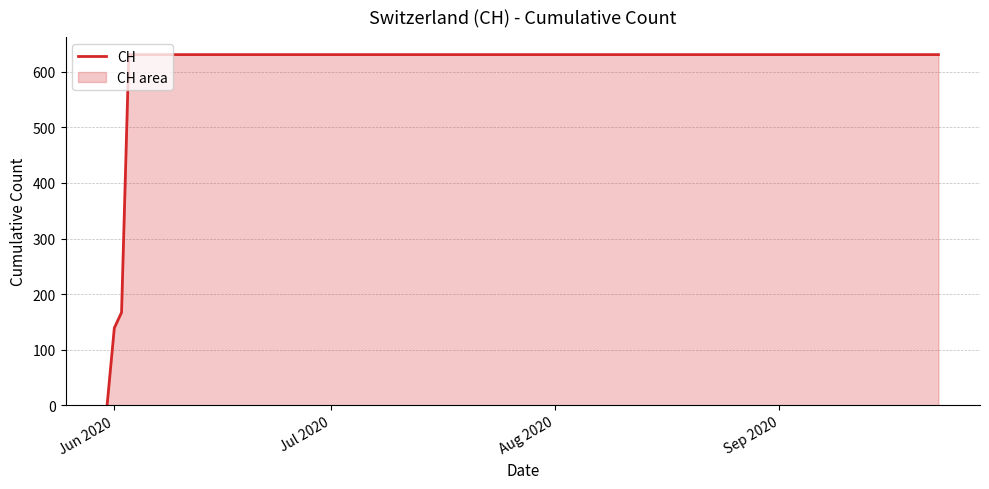

How many lines are shown in the chart?

1